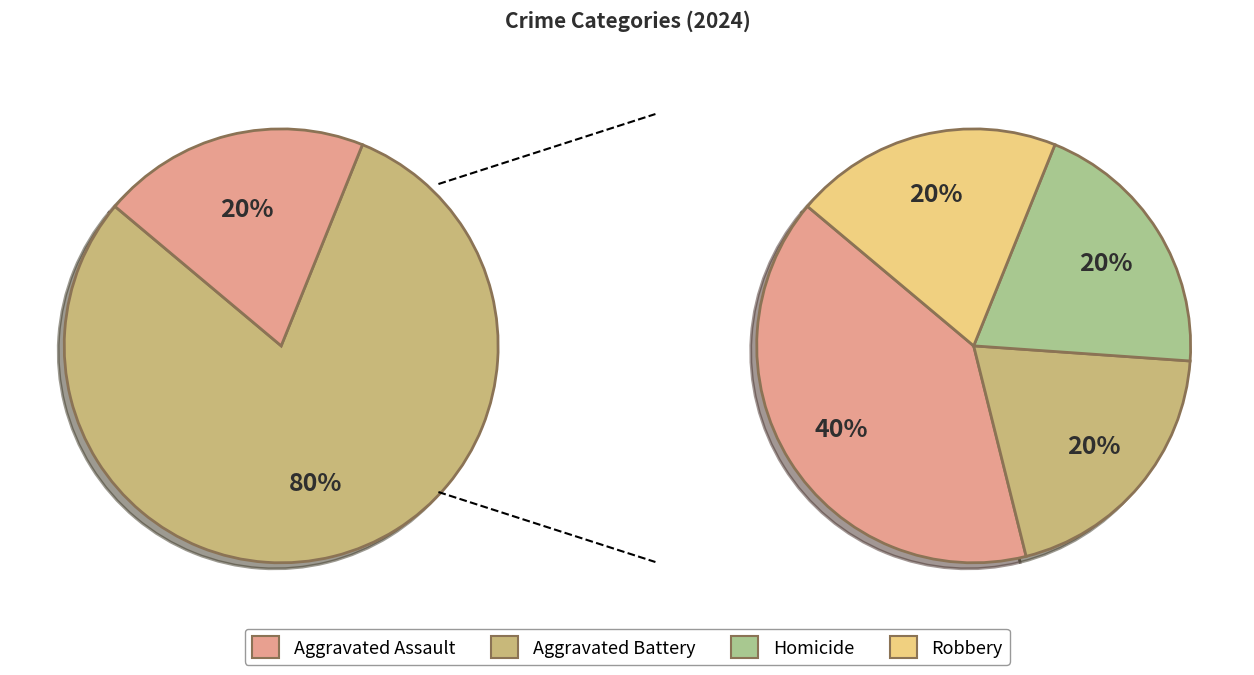

Which category has the biggest portion of the pie?

Aggravated Assault